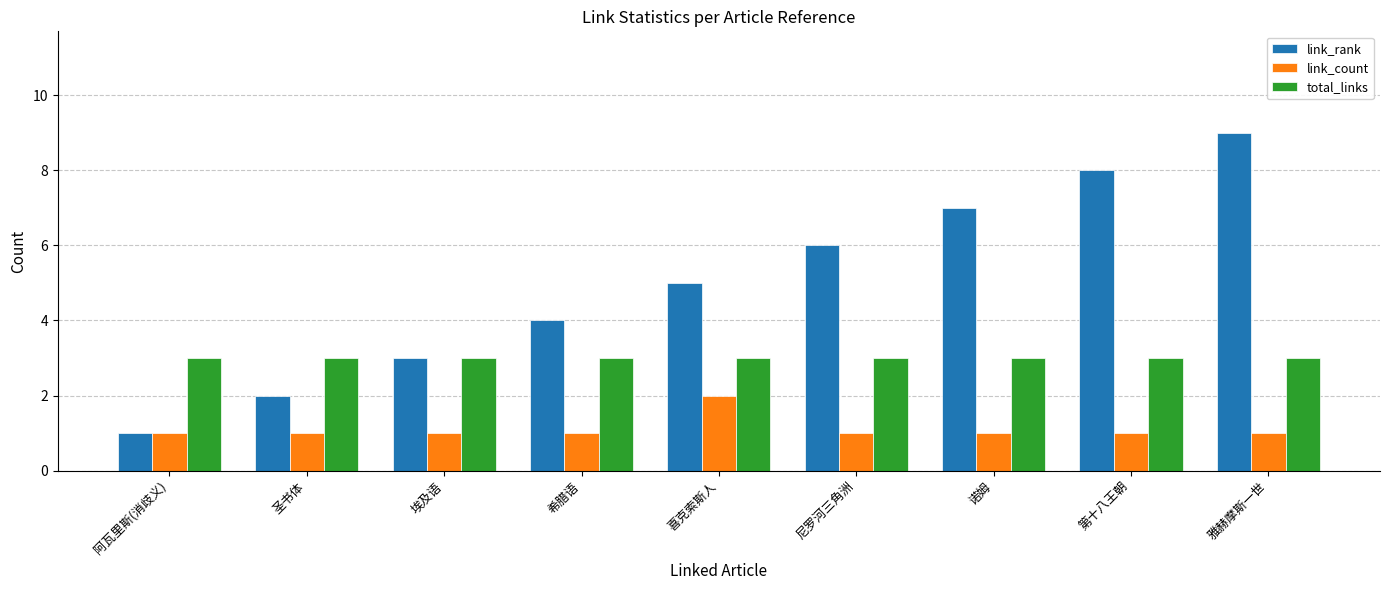

The link_rank series shows 13 at 第十八王朝. True or false?

False